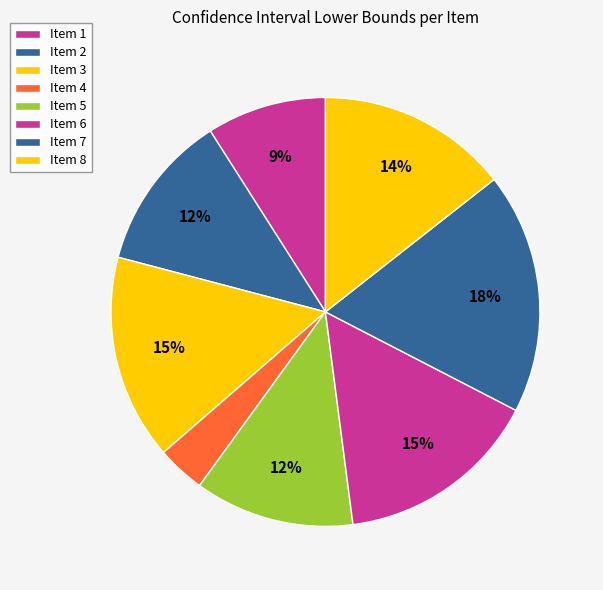

Does any single category account for the majority?

No